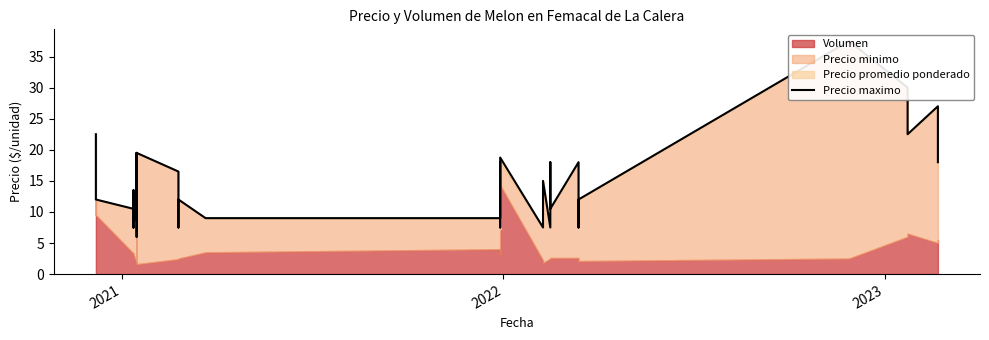

Count the number of values greater than 13.

20